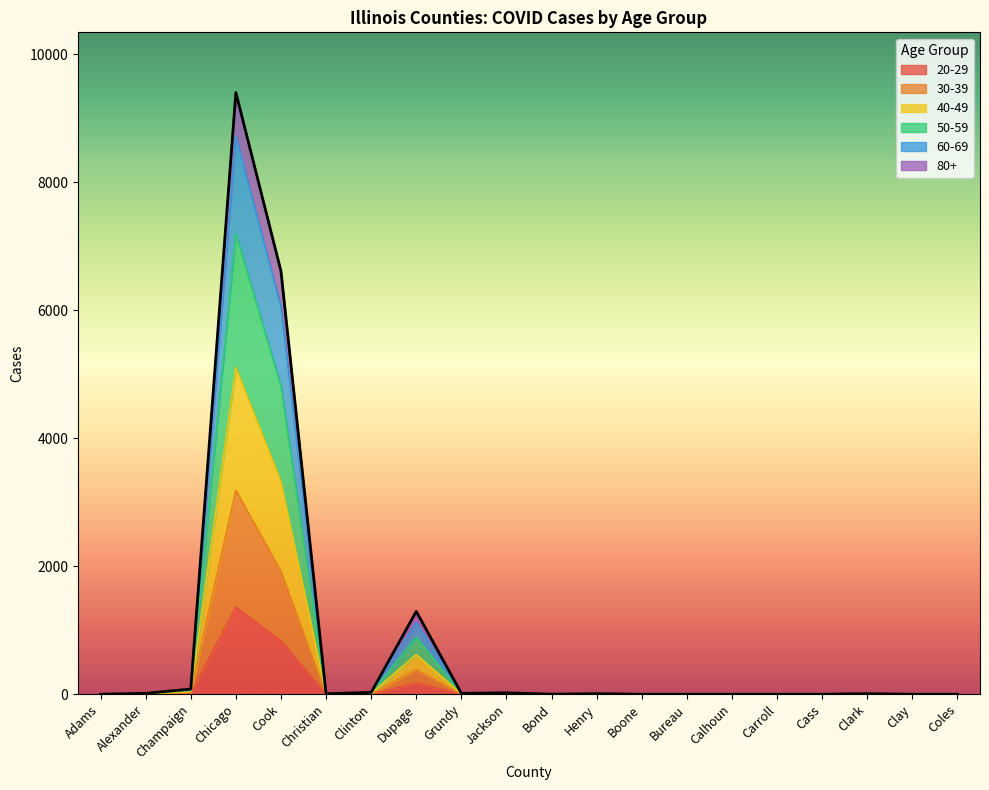

How many values in the 40-49 series are below 9?

10